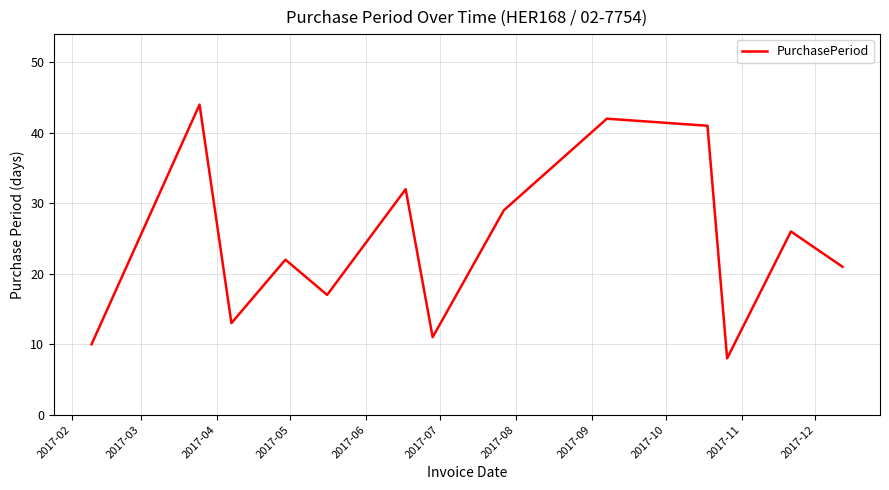

How many values are below 22?

6